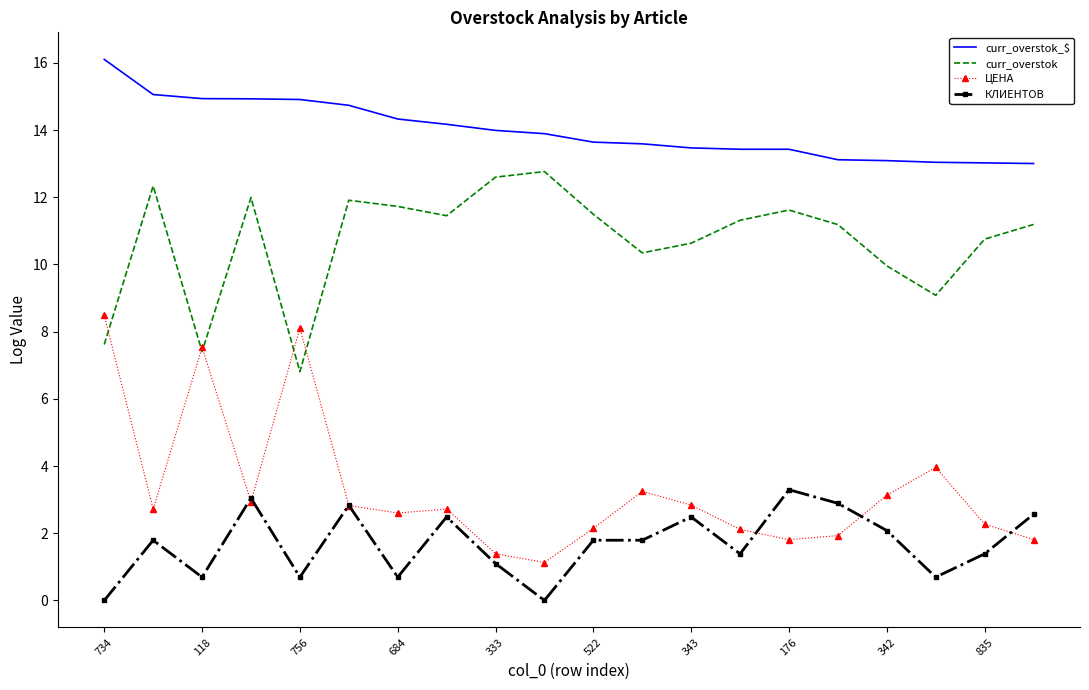

What is the lowest value of the ЦЕНА series?

1.1